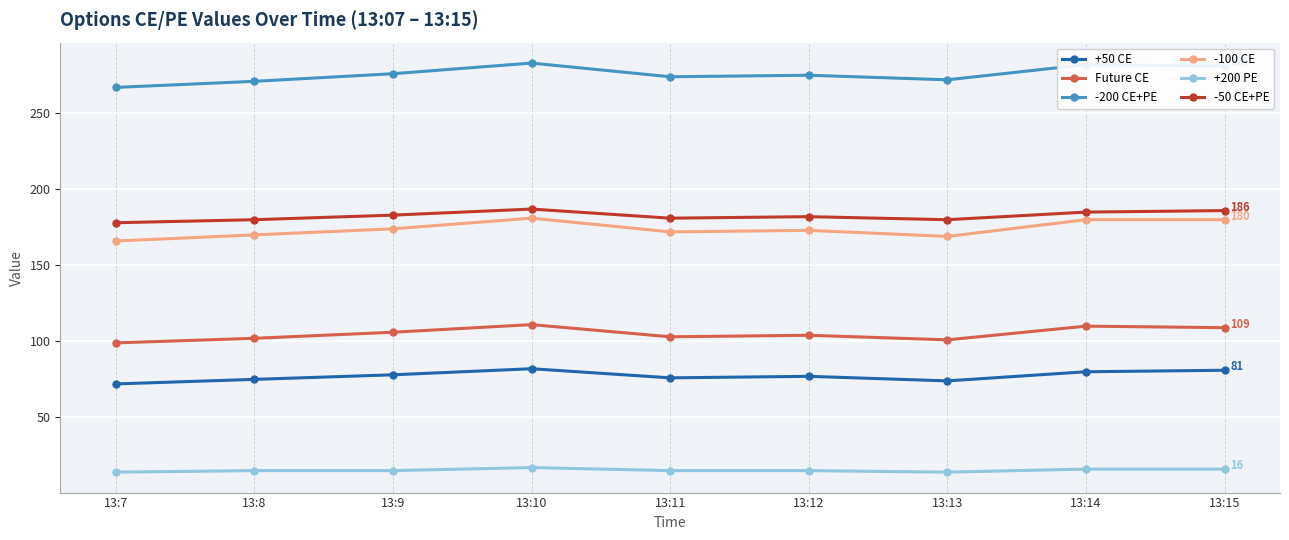

What is the spread (max minus min) of values at 13:13?

258